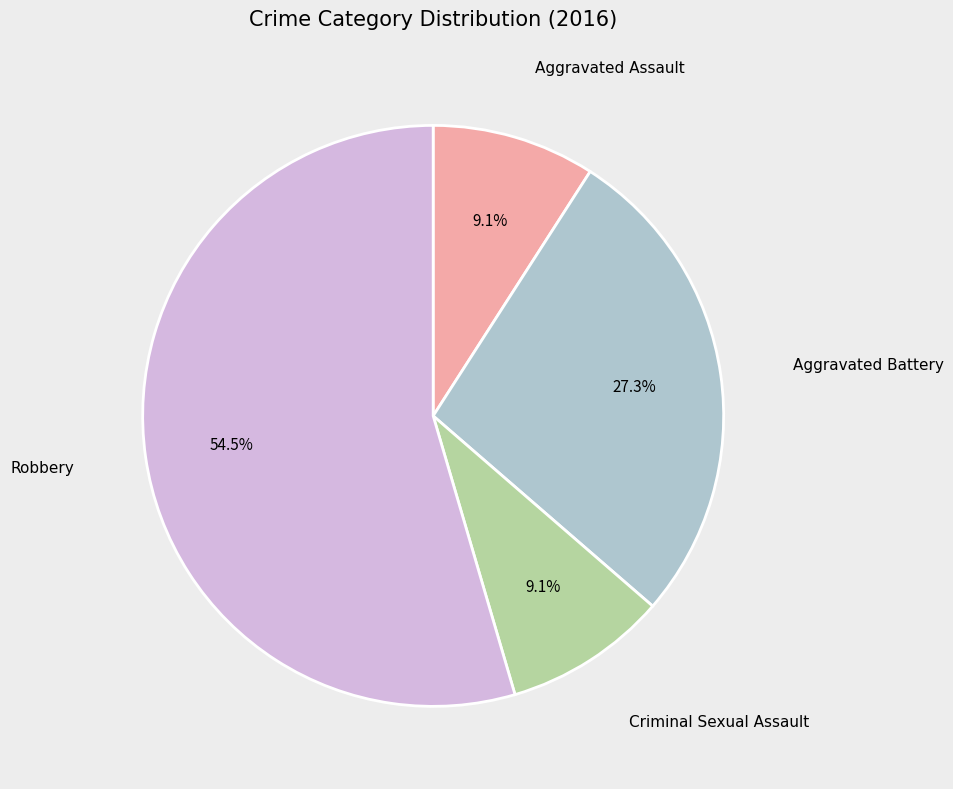

To the nearest percent, what is the difference between the largest and smallest slice percentages?

45%